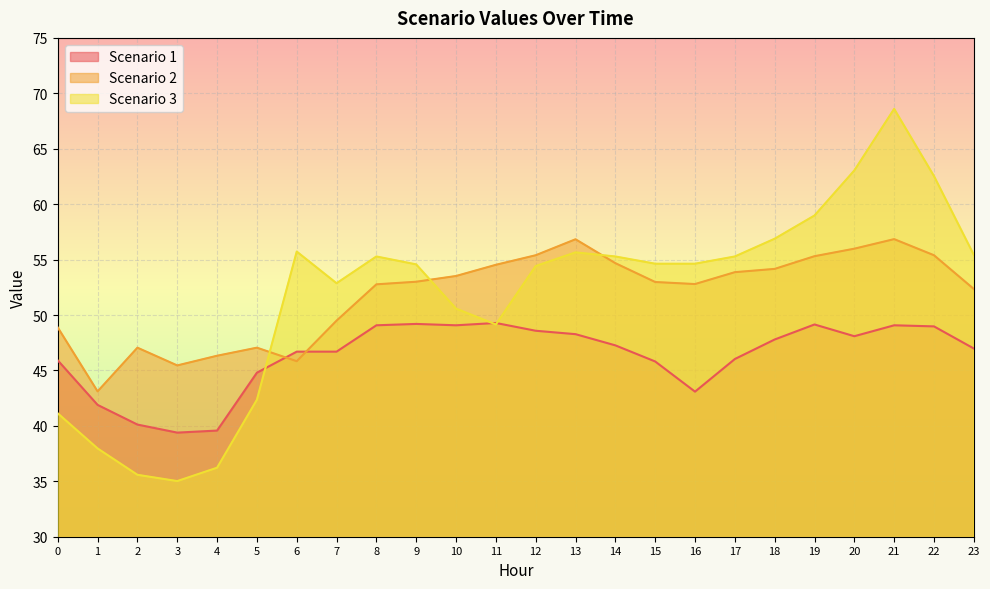

What is the value of the Scenario 2 point at the 6th from the left?

47.1